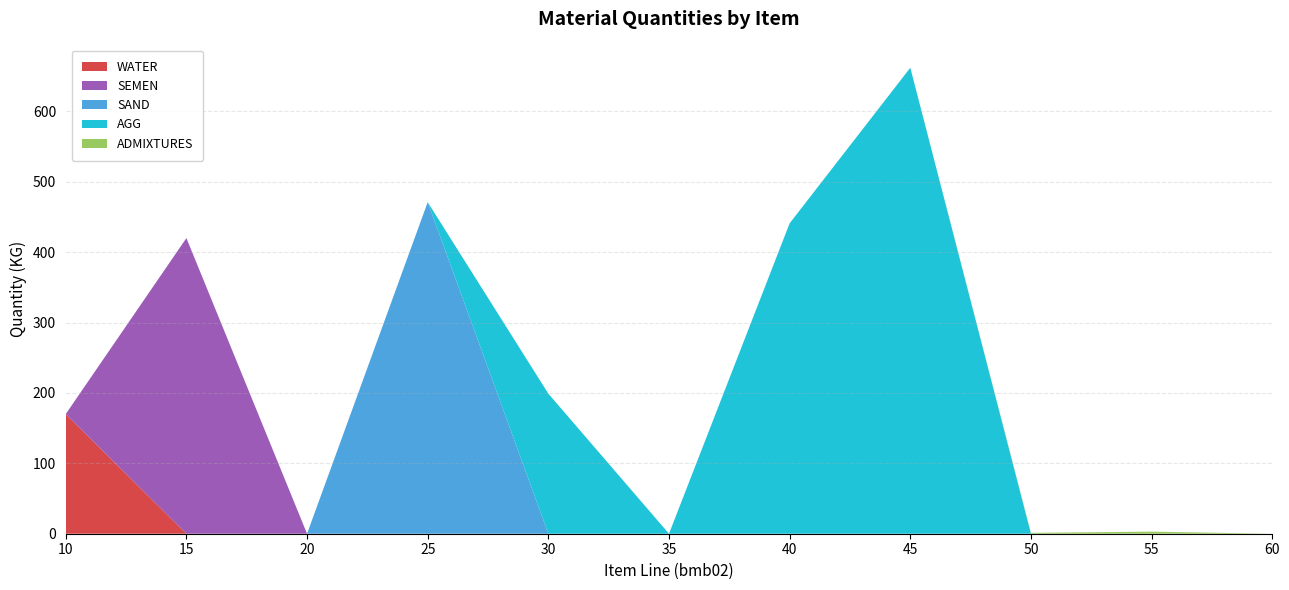

Reading left to right, list all the values displayed in this chart.

WATER: 10=170.0	15=0.0	20=0.0	25=0.0	30=0.0	35=0.0	40=0.0	45=0.0	50=0.0	55=0.0	60=0.0
SEMEN: 10=0.0	15=420.0	20=0.0	25=0.0	30=0.0	35=0.0	40=0.0	45=0.0	50=0.0	55=0.0	60=0.0
SAND: 10=0.0	15=0.0	20=0.0	25=471.0	30=0.0	35=0.0	40=0.0	45=0.0	50=0.0	55=0.0	60=0.0
AGG: 10=0.0	15=0.0	20=0.0	25=0.0	30=199.0	35=0.0	40=441.0	45=662.0	50=0.0	55=0.0	60=0.0
ADMIXTURES: 10=0.0	15=0.0	20=0.0	25=0.0	30=0.0	35=0.0	40=0.0	45=0.0	50=1.3	55=2.9	60=0.0